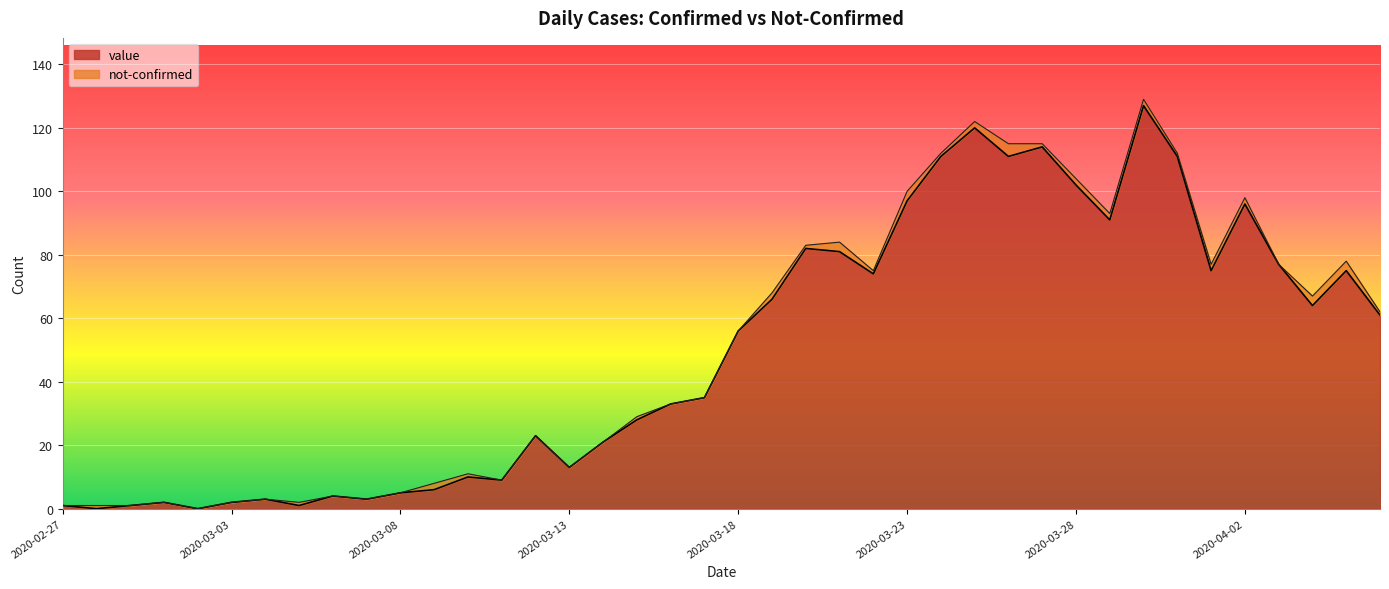

List the labels in order of value, smallest first.

2020-02-28, 2020-03-02, 2020-02-27, 2020-02-29, 2020-03-05, 2020-03-01, 2020-03-03, 2020-03-04, 2020-03-07, 2020-03-06, 2020-03-08, 2020-03-09, 2020-03-11, 2020-03-10, 2020-03-13, 2020-03-14, 2020-03-12, 2020-03-15, 2020-03-16, 2020-03-17, 2020-03-18, 2020-04-06, 2020-04-04, 2020-03-19, 2020-03-22, 2020-04-01, 2020-04-05, 2020-04-03, 2020-03-21, 2020-03-20, 2020-03-29, 2020-04-02, 2020-03-23, 2020-03-28, 2020-03-24, 2020-03-26, 2020-03-31, 2020-03-27, 2020-03-25, 2020-03-30